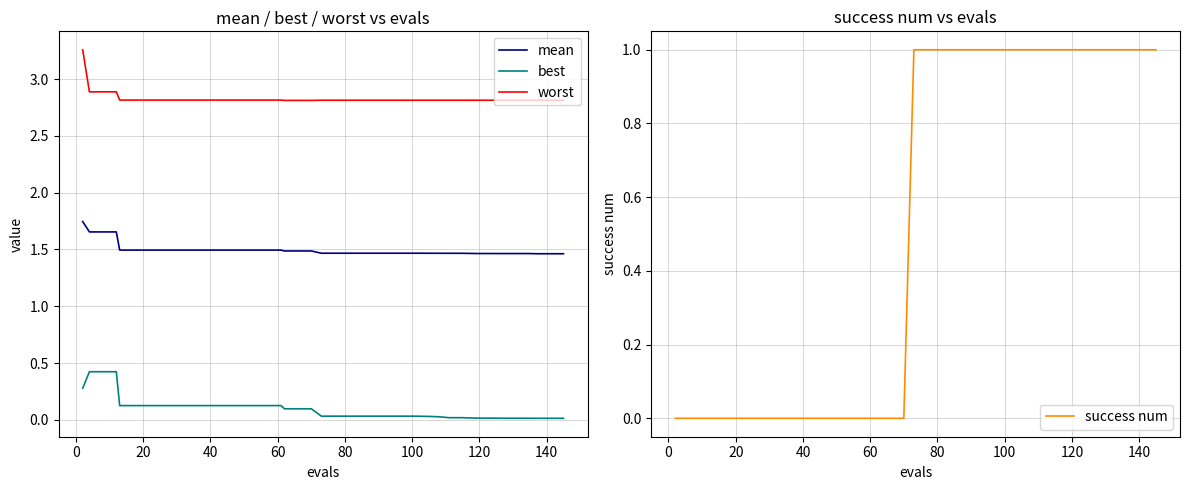

True or false: mean and worst cross at least once.

False